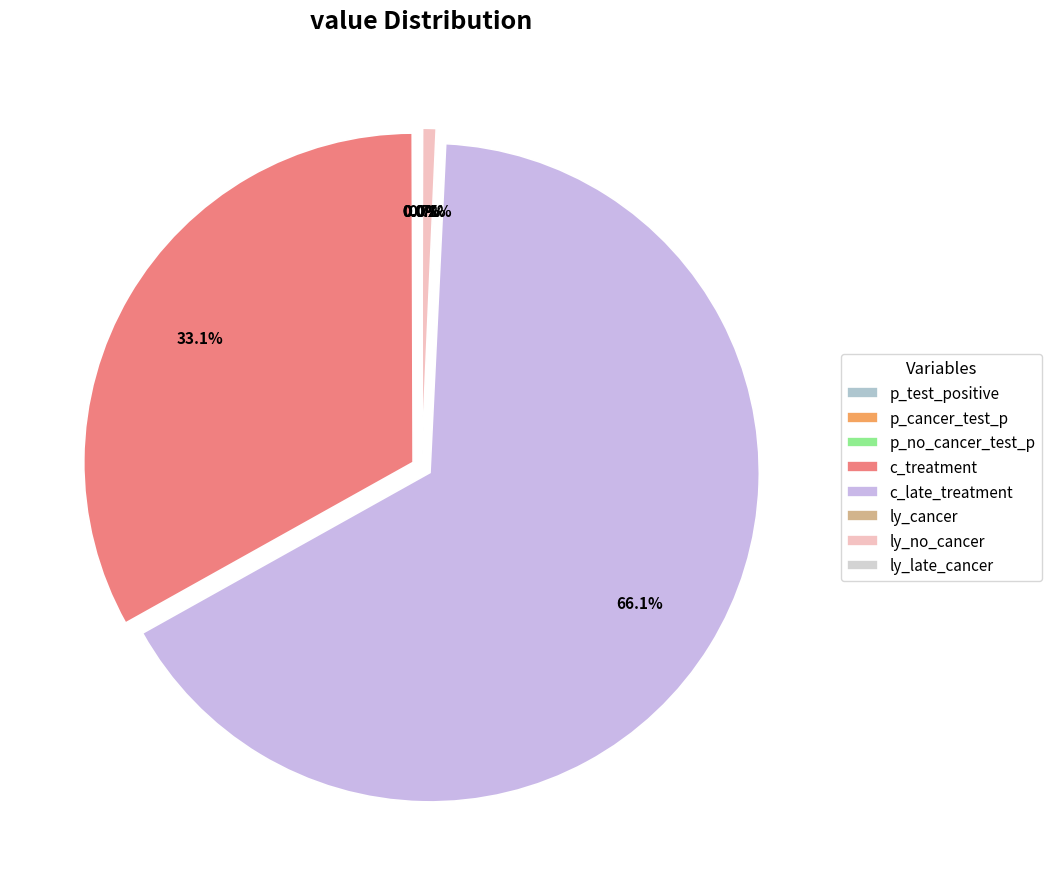

What percentage is the c_treatment slice, to the nearest percent?

33%